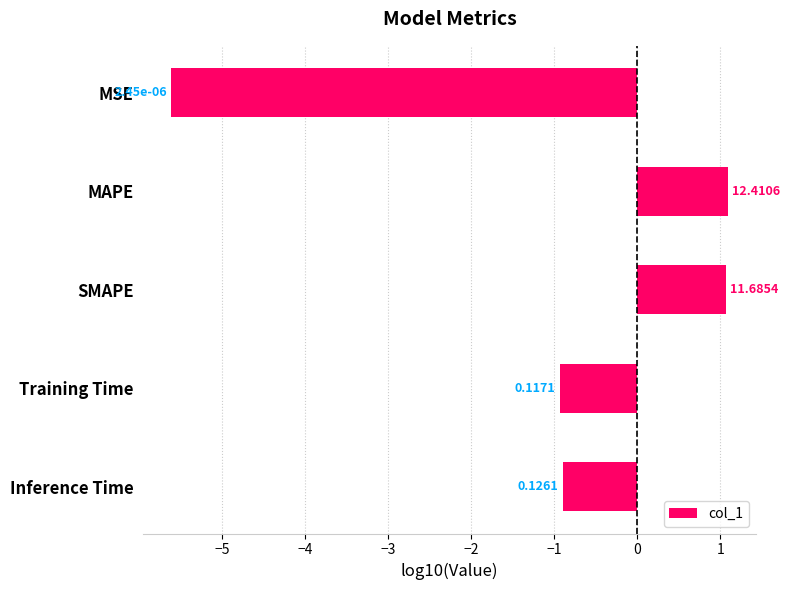

Does the chart contain any negative values?

Yes